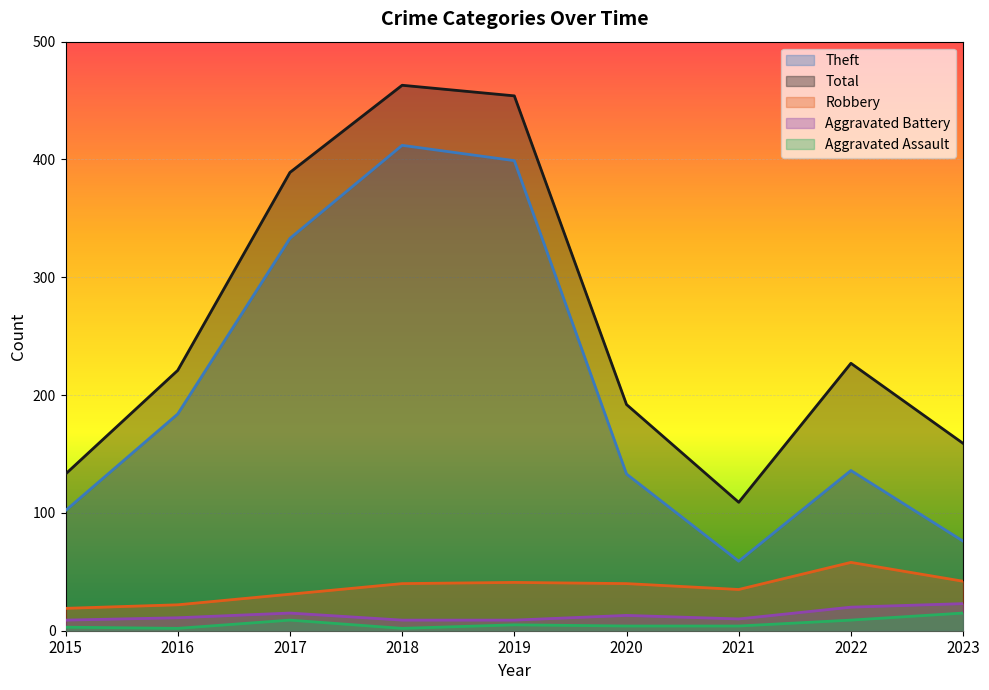

At which label does Theft first exceed 136?

2016